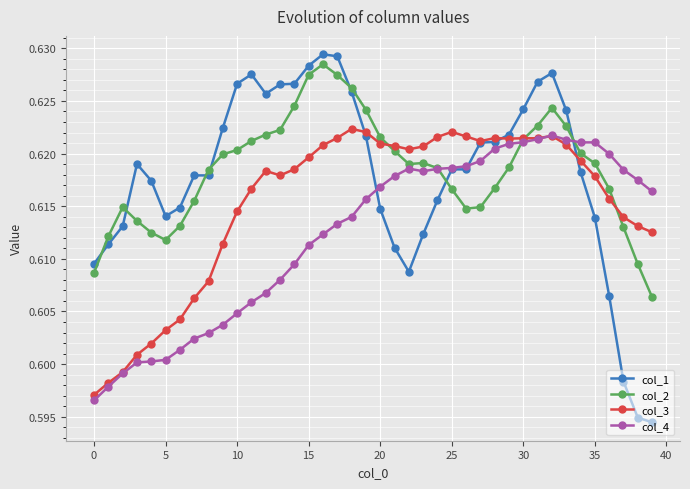

How many col_3 values are between 0 and 1?

40